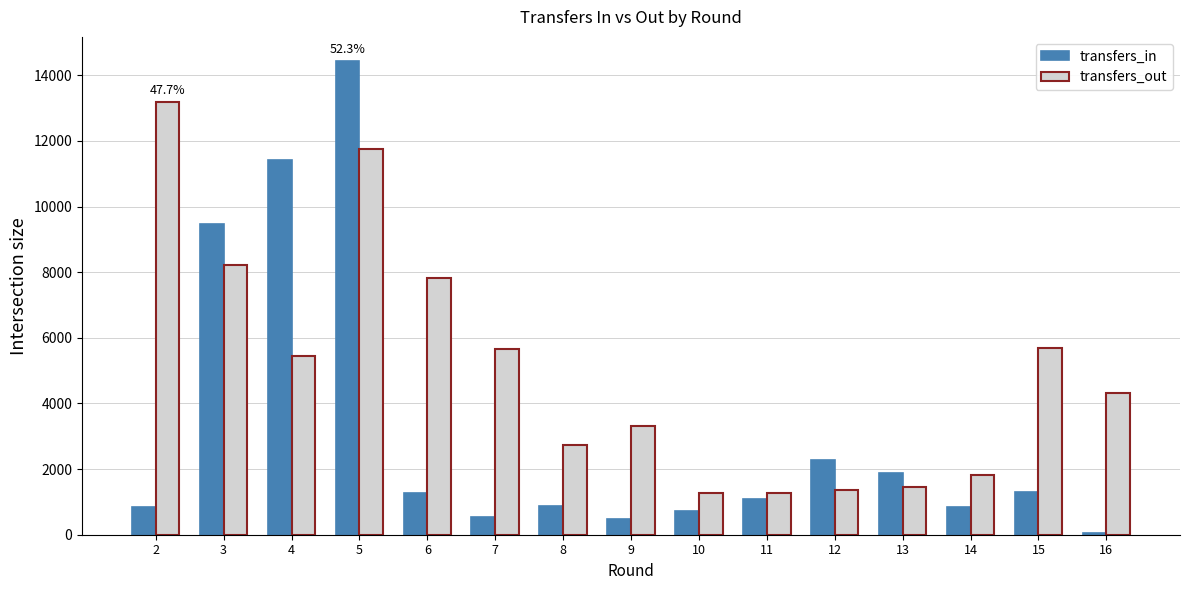

Which series has the largest total across all categories?

transfers_out